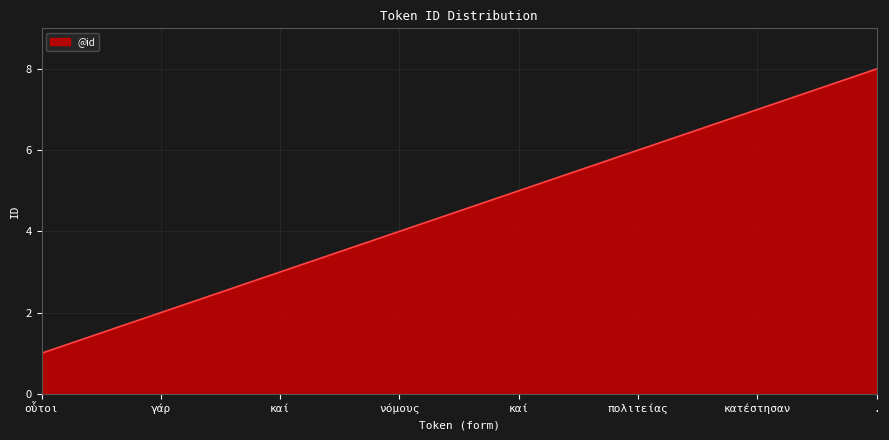

How many lines are shown in the chart?

1